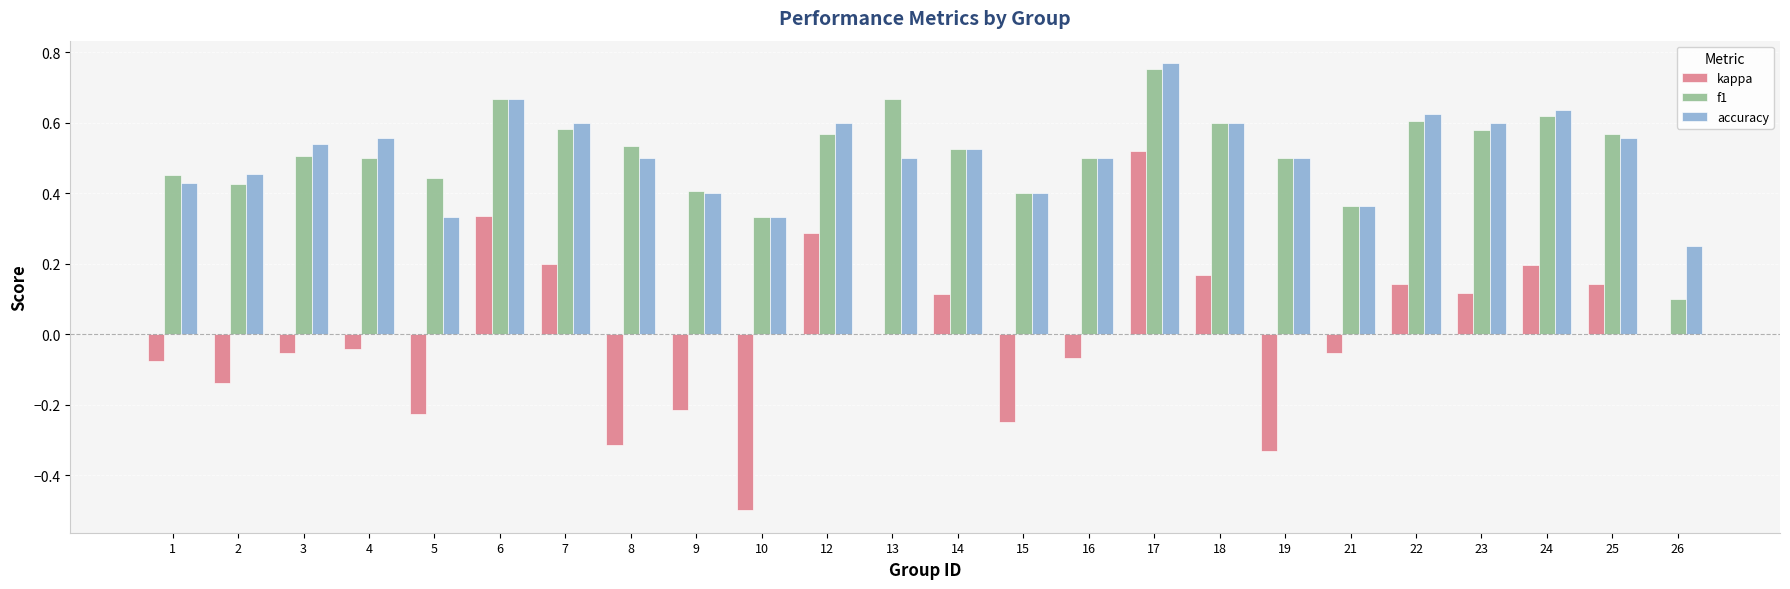

Is the value of kappa at 25 greater than the value of accuracy at 10?

No